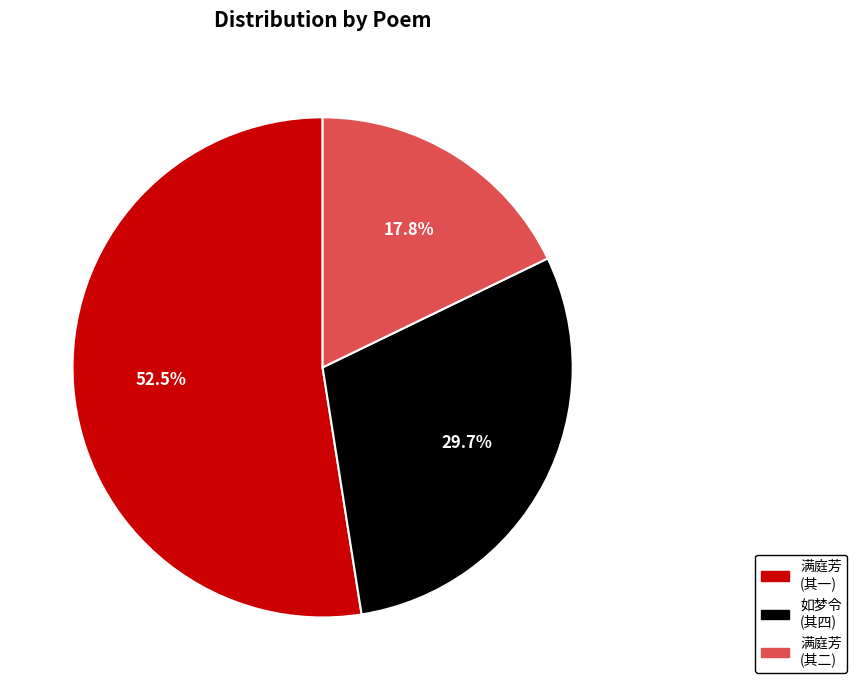

To the nearest percent, what is the difference between the largest and smallest slice percentages?

35%